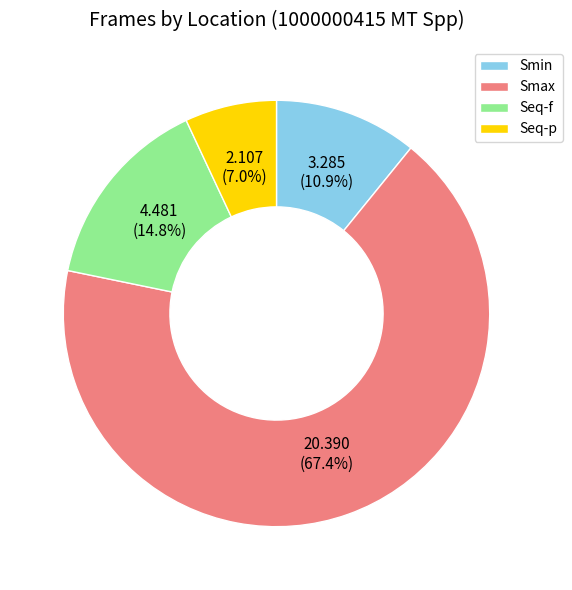

Which slice is the largest?

Smax